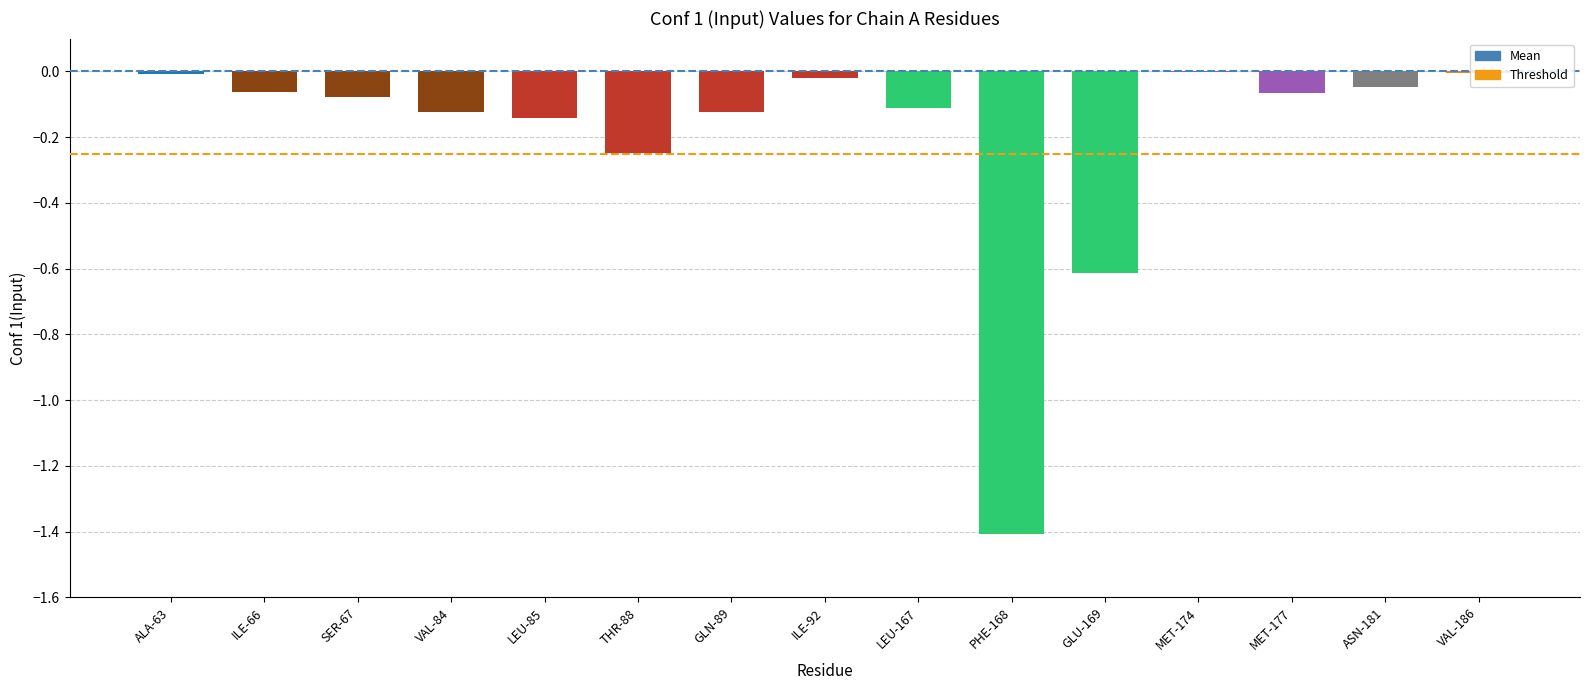

What is the sum of all values?

-3.1